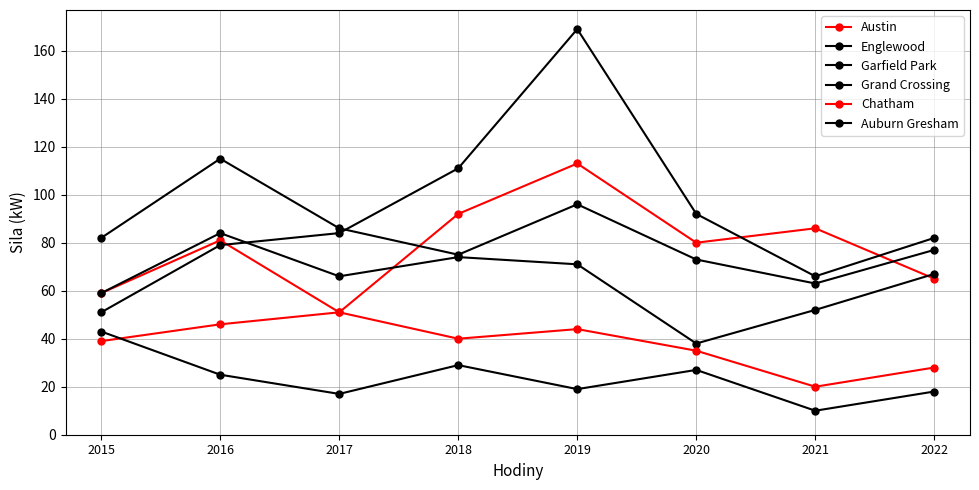

What is the value of the Austin point at the 3rd from the left?

51